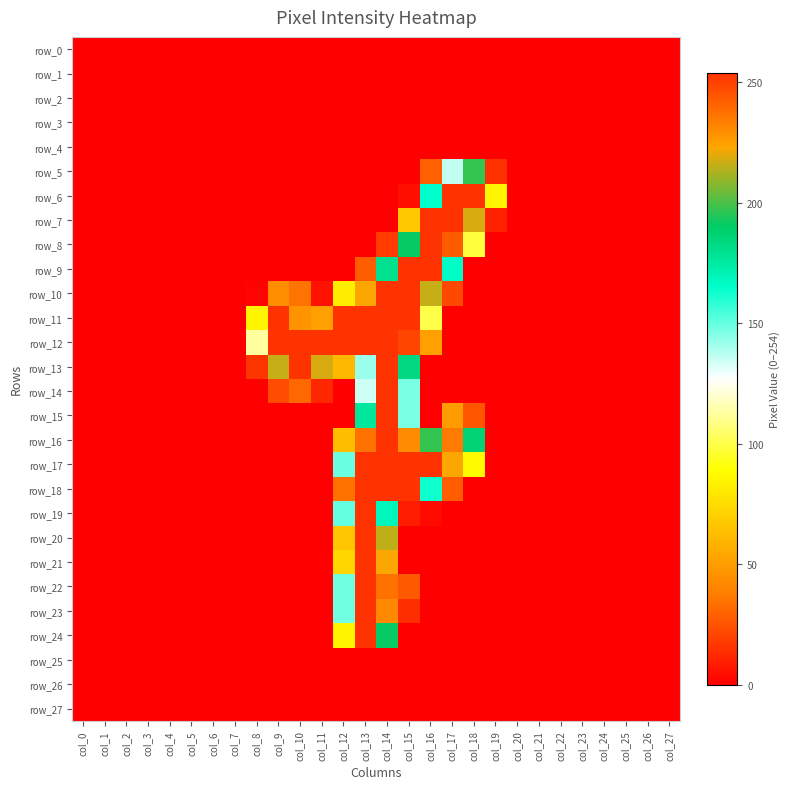

Reading left to right, transcribe all the data shown in this chart.

row_0: col_0=0	col_1=0	col_2=0	col_3=0	col_4=0	col_5=0	col_6=0	col_7=0	col_8=0	col_9=0	col_10=0	col_11=0	col_12=0	col_13=0	col_14=0	col_15=0	col_16=0	col_17=0	col_18=0	col_19=0	col_20=0	col_21=0	col_22=0	col_23=0	col_24=0	col_25=0	col_26=0	col_27=0
row_1: col_0=0	col_1=0	col_2=0	col_3=0	col_4=0	col_5=0	col_6=0	col_7=0	col_8=0	col_9=0	col_10=0	col_11=0	col_12=0	col_13=0	col_14=0	col_15=0	col_16=0	col_17=0	col_18=0	col_19=0	col_20=0	col_21=0	col_22=0	col_23=0	col_24=0	col_25=0	col_26=0	col_27=0
row_2: col_0=0	col_1=0	col_2=0	col_3=0	col_4=0	col_5=0	col_6=0	col_7=0	col_8=0	col_9=0	col_10=0	col_11=0	col_12=0	col_13=0	col_14=0	col_15=0	col_16=0	col_17=0	col_18=0	col_19=0	col_20=0	col_21=0	col_22=0	col_23=0	col_24=0	col_25=0	col_26=0	col_27=0
row_3: col_0=0	col_1=0	col_2=0	col_3=0	col_4=0	col_5=0	col_6=0	col_7=0	col_8=0	col_9=0	col_10=0	col_11=0	col_12=0	col_13=0	col_14=0	col_15=0	col_16=0	col_17=0	col_18=0	col_19=0	col_20=0	col_21=0	col_22=0	col_23=0	col_24=0	col_25=0	col_26=0	col_27=0
row_4: col_0=0	col_1=0	col_2=0	col_3=0	col_4=0	col_5=0	col_6=0	col_7=0	col_8=0	col_9=0	col_10=0	col_11=0	col_12=0	col_13=0	col_14=0	col_15=0	col_16=0	col_17=0	col_18=0	col_19=0	col_20=0	col_21=0	col_22=0	col_23=0	col_24=0	col_25=0	col_26=0	col_27=0
row_5: col_0=0	col_1=0	col_2=0	col_3=0	col_4=0	col_5=0	col_6=0	col_7=0	col_8=0	col_9=0	col_10=0	col_11=0	col_12=0	col_13=0	col_14=0	col_15=0	col_16=29	col_17=136	col_18=197	col_19=15	col_20=0	col_21=0	col_22=0	col_23=0	col_24=0	col_25=0	col_26=0	col_27=0
row_6: col_0=0	col_1=0	col_2=0	col_3=0	col_4=0	col_5=0	col_6=0	col_7=0	col_8=0	col_9=0	col_10=0	col_11=0	col_12=0	col_13=0	col_14=0	col_15=5	col_16=165	col_17=254	col_18=254	col_19=85	col_20=0	col_21=0	col_22=0	col_23=0	col_24=0	col_25=0	col_26=0	col_27=0
row_7: col_0=0	col_1=0	col_2=0	col_3=0	col_4=0	col_5=0	col_6=0	col_7=0	col_8=0	col_9=0	col_10=0	col_11=0	col_12=0	col_13=0	col_14=0	col_15=67	col_16=254	col_17=254	col_18=218	col_19=10	col_20=0	col_21=0	col_22=0	col_23=0	col_24=0	col_25=0	col_26=0	col_27=0
row_8: col_0=0	col_1=0	col_2=0	col_3=0	col_4=0	col_5=0	col_6=0	col_7=0	col_8=0	col_9=0	col_10=0	col_11=0	col_12=0	col_13=0	col_14=18	col_15=191	col_16=254	col_17=243	col_18=98	col_19=0	col_20=0	col_21=0	col_22=0	col_23=0	col_24=0	col_25=0	col_26=0	col_27=0
row_9: col_0=0	col_1=0	col_2=0	col_3=0	col_4=0	col_5=0	col_6=0	col_7=0	col_8=0	col_9=0	col_10=0	col_11=0	col_12=0	col_13=28	col_14=180	col_15=254	col_16=254	col_17=166	col_18=0	col_19=0	col_20=0	col_21=0	col_22=0	col_23=0	col_24=0	col_25=0	col_26=0	col_27=0
row_10: col_0=0	col_1=0	col_2=0	col_3=0	col_4=0	col_5=0	col_6=0	col_7=0	col_8=1	col_9=44	col_10=35	col_11=6	col_12=82	col_13=223	col_14=254	col_15=254	col_16=216	col_17=22	col_18=0	col_19=0	col_20=0	col_21=0	col_22=0	col_23=0	col_24=0	col_25=0	col_26=0	col_27=0
row_11: col_0=0	col_1=0	col_2=0	col_3=0	col_4=0	col_5=0	col_6=0	col_7=0	col_8=85	col_9=254	col_10=228	col_11=225	col_12=254	col_13=254	col_14=254	col_15=254	col_16=100	col_17=0	col_18=0	col_19=0	col_20=0	col_21=0	col_22=0	col_23=0	col_24=0	col_25=0	col_26=0	col_27=0
row_12: col_0=0	col_1=0	col_2=0	col_3=0	col_4=0	col_5=0	col_6=0	col_7=0	col_8=113	col_9=254	col_10=254	col_11=254	col_12=254	col_13=254	col_14=254	col_15=249	col_16=51	col_17=0	col_18=0	col_19=0	col_20=0	col_21=0	col_22=0	col_23=0	col_24=0	col_25=0	col_26=0	col_27=0
row_13: col_0=0	col_1=0	col_2=0	col_3=0	col_4=0	col_5=0	col_6=0	col_7=0	col_8=16	col_9=216	col_10=254	col_11=218	col_12=61	col_13=142	col_14=254	col_15=184	col_16=0	col_17=0	col_18=0	col_19=0	col_20=0	col_21=0	col_22=0	col_23=0	col_24=0	col_25=0	col_26=0	col_27=0
row_14: col_0=0	col_1=0	col_2=0	col_3=0	col_4=0	col_5=0	col_6=0	col_7=0	col_8=0	col_9=23	col_10=31	col_11=12	col_12=0	col_13=134	col_14=254	col_15=147	col_16=0	col_17=0	col_18=0	col_19=0	col_20=0	col_21=0	col_22=0	col_23=0	col_24=0	col_25=0	col_26=0	col_27=0
row_15: col_0=0	col_1=0	col_2=0	col_3=0	col_4=0	col_5=0	col_6=0	col_7=0	col_8=0	col_9=0	col_10=0	col_11=0	col_12=0	col_13=177	col_14=254	col_15=147	col_16=0	col_17=50	col_18=26	col_19=0	col_20=0	col_21=0	col_22=0	col_23=0	col_24=0	col_25=0	col_26=0	col_27=0
row_16: col_0=0	col_1=0	col_2=0	col_3=0	col_4=0	col_5=0	col_6=0	col_7=0	col_8=0	col_9=0	col_10=0	col_11=0	col_12=63	col_13=237	col_14=254	col_15=230	col_16=197	col_17=235	col_18=187	col_19=0	col_20=0	col_21=0	col_22=0	col_23=0	col_24=0	col_25=0	col_26=0	col_27=0
row_17: col_0=0	col_1=0	col_2=0	col_3=0	col_4=0	col_5=0	col_6=0	col_7=0	col_8=0	col_9=0	col_10=0	col_11=0	col_12=149	col_13=254	col_14=254	col_15=254	col_16=254	col_17=223	col_18=87	col_19=0	col_20=0	col_21=0	col_22=0	col_23=0	col_24=0	col_25=0	col_26=0	col_27=0
row_18: col_0=0	col_1=0	col_2=0	col_3=0	col_4=0	col_5=0	col_6=0	col_7=0	col_8=0	col_9=0	col_10=0	col_11=0	col_12=237	col_13=254	col_14=254	col_15=254	col_16=163	col_17=28	col_18=0	col_19=0	col_20=0	col_21=0	col_22=0	col_23=0	col_24=0	col_25=0	col_26=0	col_27=0
row_19: col_0=0	col_1=0	col_2=0	col_3=0	col_4=0	col_5=0	col_6=0	col_7=0	col_8=0	col_9=0	col_10=0	col_11=0	col_12=150	col_13=254	col_14=169	col_15=9	col_16=3	col_17=0	col_18=0	col_19=0	col_20=0	col_21=0	col_22=0	col_23=0	col_24=0	col_25=0	col_26=0	col_27=0
row_20: col_0=0	col_1=0	col_2=0	col_3=0	col_4=0	col_5=0	col_6=0	col_7=0	col_8=0	col_9=0	col_10=0	col_11=0	col_12=66	col_13=254	col_14=215	col_15=0	col_16=0	col_17=0	col_18=0	col_19=0	col_20=0	col_21=0	col_22=0	col_23=0	col_24=0	col_25=0	col_26=0	col_27=0
row_21: col_0=0	col_1=0	col_2=0	col_3=0	col_4=0	col_5=0	col_6=0	col_7=0	col_8=0	col_9=0	col_10=0	col_11=0	col_12=73	col_13=254	col_14=223	col_15=0	col_16=0	col_17=0	col_18=0	col_19=0	col_20=0	col_21=0	col_22=0	col_23=0	col_24=0	col_25=0	col_26=0	col_27=0
row_22: col_0=0	col_1=0	col_2=0	col_3=0	col_4=0	col_5=0	col_6=0	col_7=0	col_8=0	col_9=0	col_10=0	col_11=0	col_12=148	col_13=254	col_14=237	col_15=27	col_16=0	col_17=0	col_18=0	col_19=0	col_20=0	col_21=0	col_22=0	col_23=0	col_24=0	col_25=0	col_26=0	col_27=0
row_23: col_0=0	col_1=0	col_2=0	col_3=0	col_4=0	col_5=0	col_6=0	col_7=0	col_8=0	col_9=0	col_10=0	col_11=0	col_12=148	col_13=254	col_14=231	col_15=14	col_16=0	col_17=0	col_18=0	col_19=0	col_20=0	col_21=0	col_22=0	col_23=0	col_24=0	col_25=0	col_26=0	col_27=0
row_24: col_0=0	col_1=0	col_2=0	col_3=0	col_4=0	col_5=0	col_6=0	col_7=0	col_8=0	col_9=0	col_10=0	col_11=0	col_12=85	col_13=254	col_14=191	col_15=0	col_16=0	col_17=0	col_18=0	col_19=0	col_20=0	col_21=0	col_22=0	col_23=0	col_24=0	col_25=0	col_26=0	col_27=0
row_25: col_0=0	col_1=0	col_2=0	col_3=0	col_4=0	col_5=0	col_6=0	col_7=0	col_8=0	col_9=0	col_10=0	col_11=0	col_12=0	col_13=0	col_14=0	col_15=0	col_16=0	col_17=0	col_18=0	col_19=0	col_20=0	col_21=0	col_22=0	col_23=0	col_24=0	col_25=0	col_26=0	col_27=0
row_26: col_0=0	col_1=0	col_2=0	col_3=0	col_4=0	col_5=0	col_6=0	col_7=0	col_8=0	col_9=0	col_10=0	col_11=0	col_12=0	col_13=0	col_14=0	col_15=0	col_16=0	col_17=0	col_18=0	col_19=0	col_20=0	col_21=0	col_22=0	col_23=0	col_24=0	col_25=0	col_26=0	col_27=0
row_27: col_0=0	col_1=0	col_2=0	col_3=0	col_4=0	col_5=0	col_6=0	col_7=0	col_8=0	col_9=0	col_10=0	col_11=0	col_12=0	col_13=0	col_14=0	col_15=0	col_16=0	col_17=0	col_18=0	col_19=0	col_20=0	col_21=0	col_22=0	col_23=0	col_24=0	col_25=0	col_26=0	col_27=0